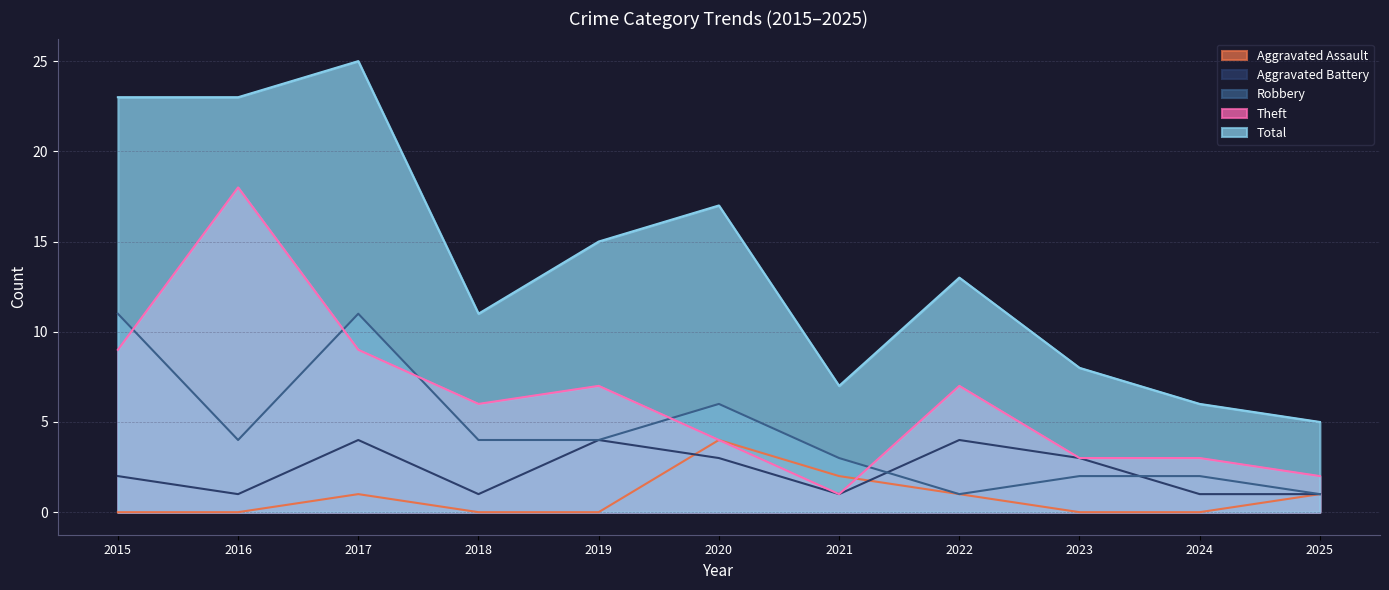

Where is Theft nearest to the value 9?

2015